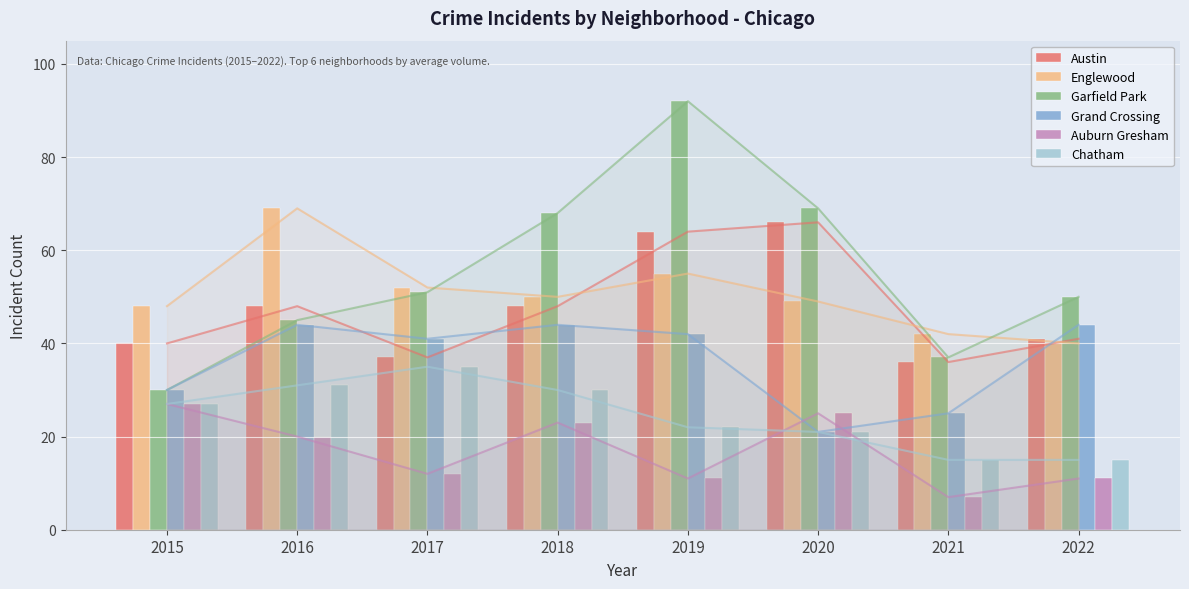

Reading right to left, what are all the values shown in this chart?

Austin: 41	36	66	64	48	37	48	40
Englewood: 40	42	49	55	50	52	69	48
Garfield Park: 50	37	69	92	68	51	45	30
Grand Crossing: 44	25	21	42	44	41	44	30
Auburn Gresham: 11	7	25	11	23	12	20	27
Chatham: 15	15	21	22	30	35	31	27